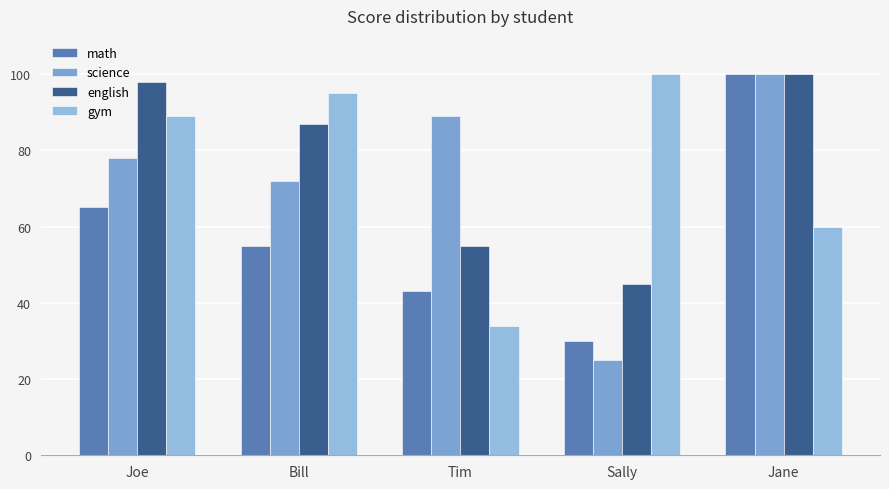

Which category has the lowest value in the english series?

Sally